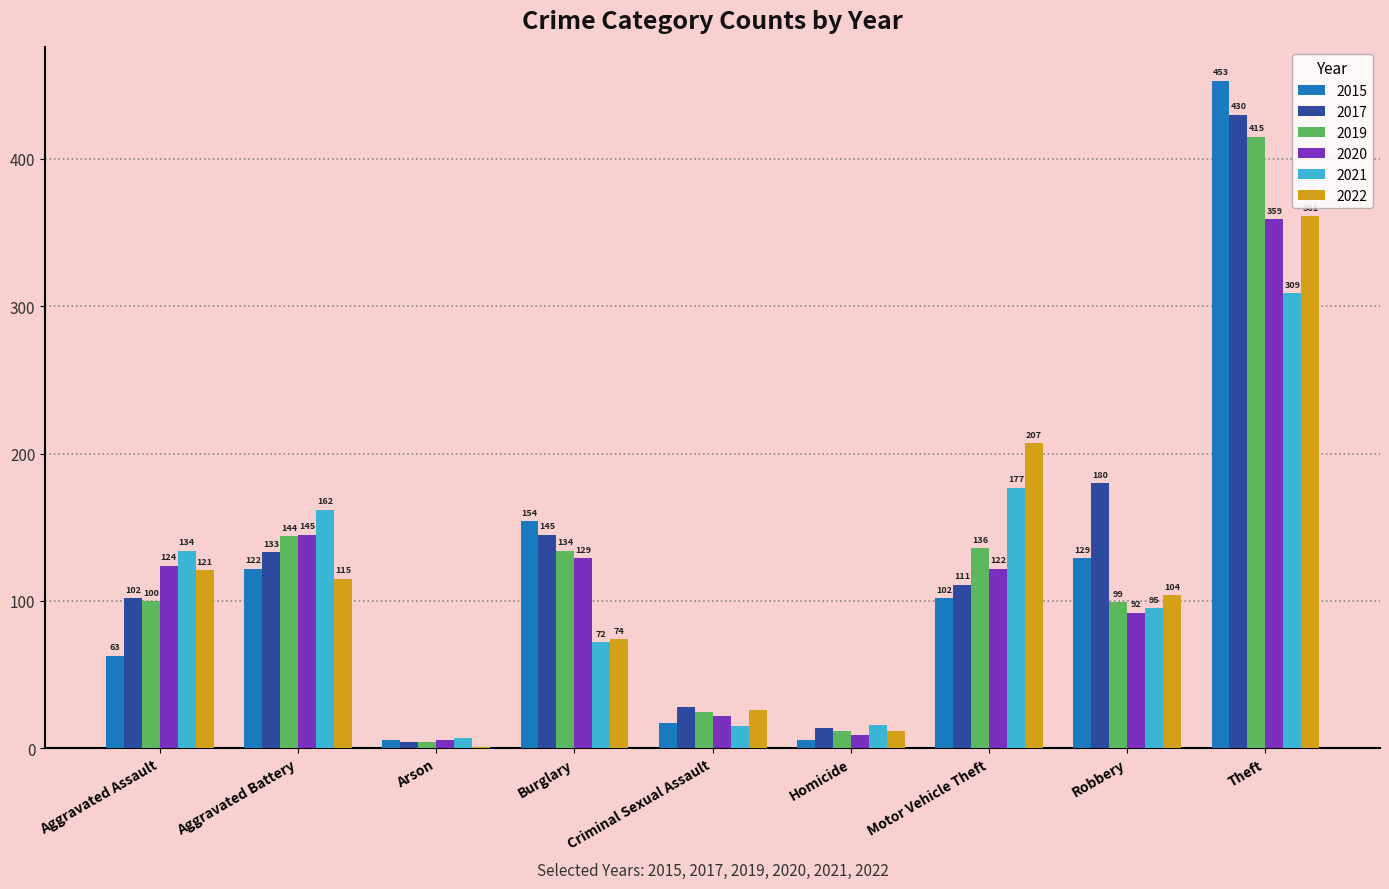

At which category is the sum across all series the highest?

Theft